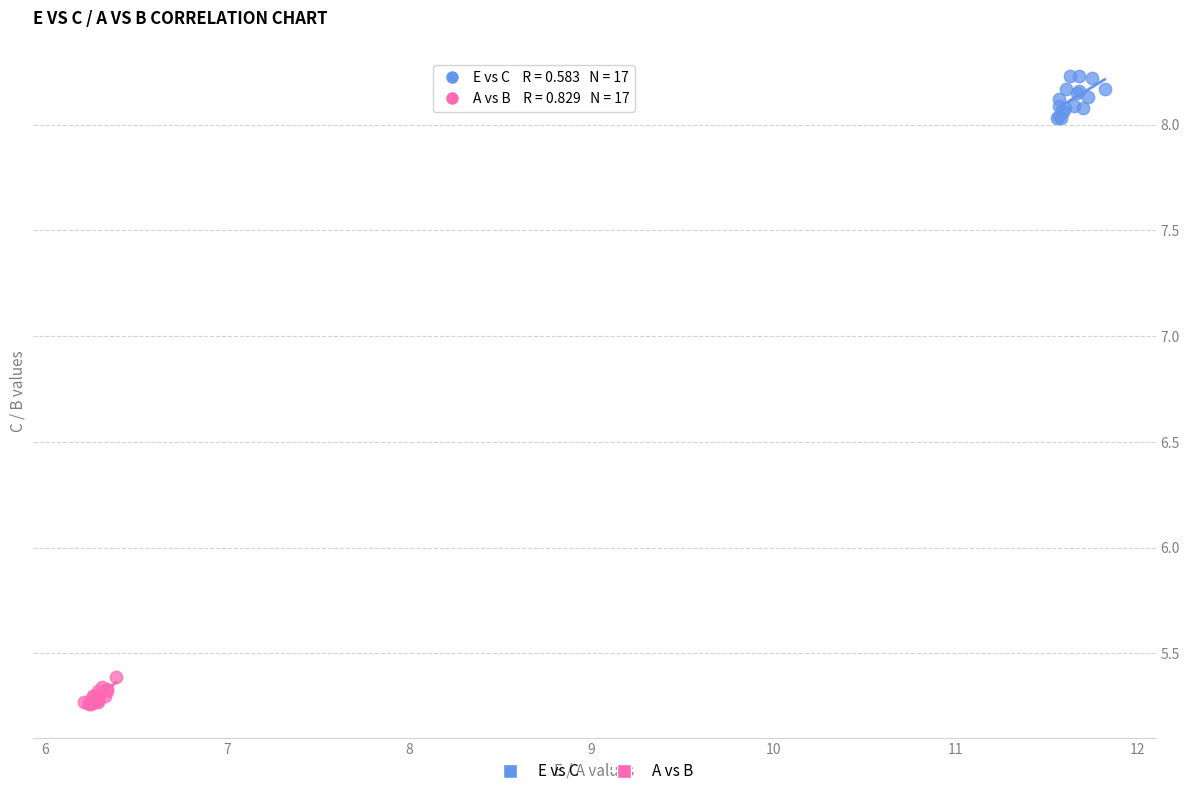

Which series contains the highest Y value?

E vs C